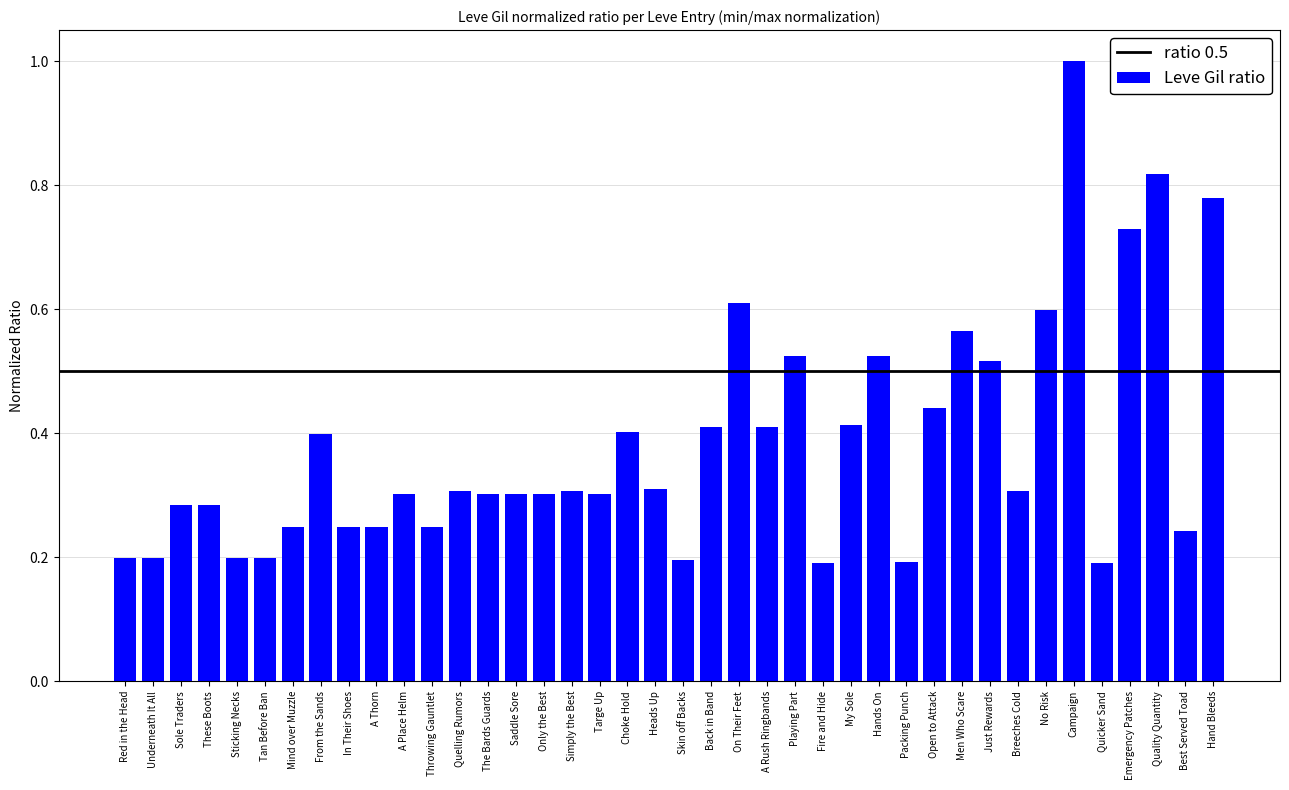

How many bars are there in total?

40